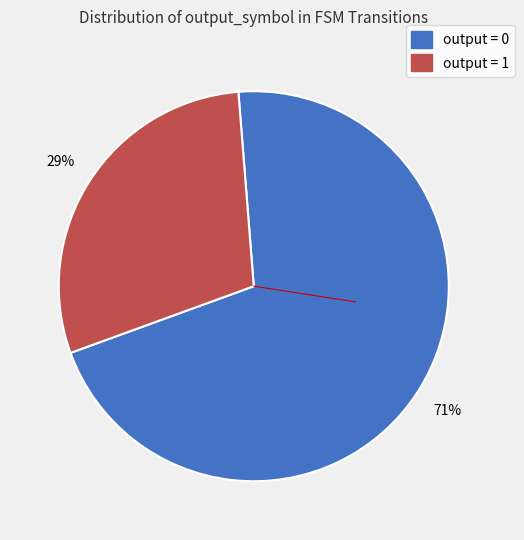

Is there any slice that represents more than half of the pie?

Yes